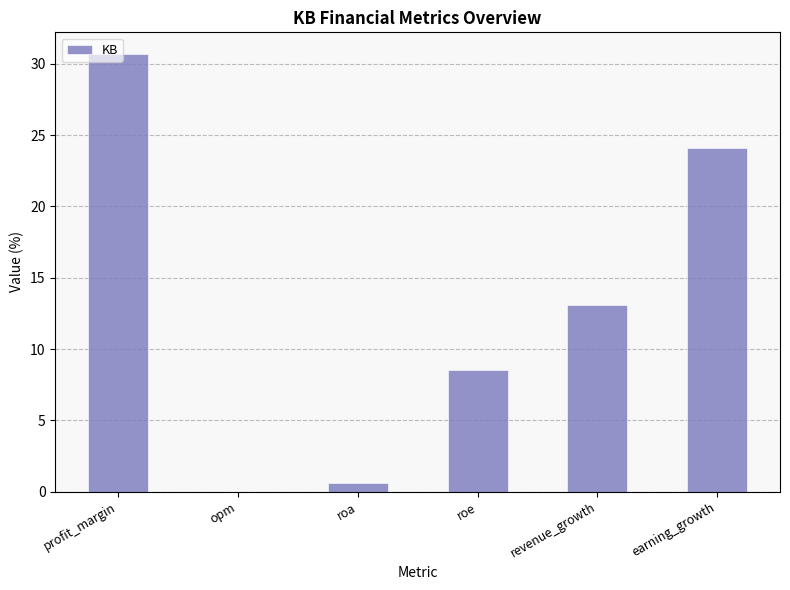

Are the bars horizontal?

No